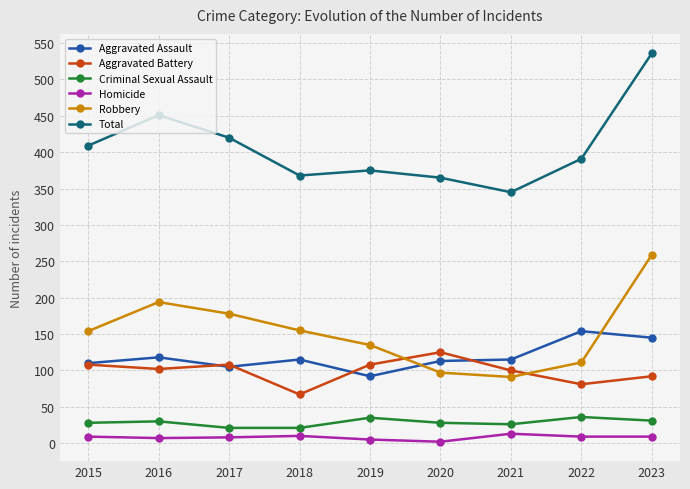

True or false: Robbery has a value of 77 at 2022.

False